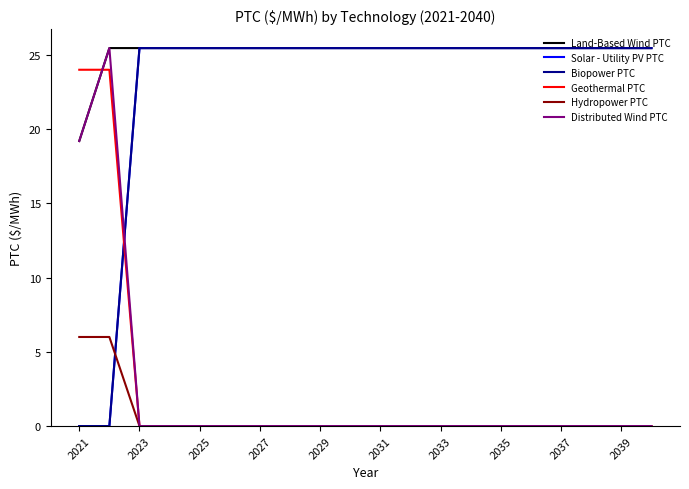

What is the sum of all Biopower PTC values?

458.3